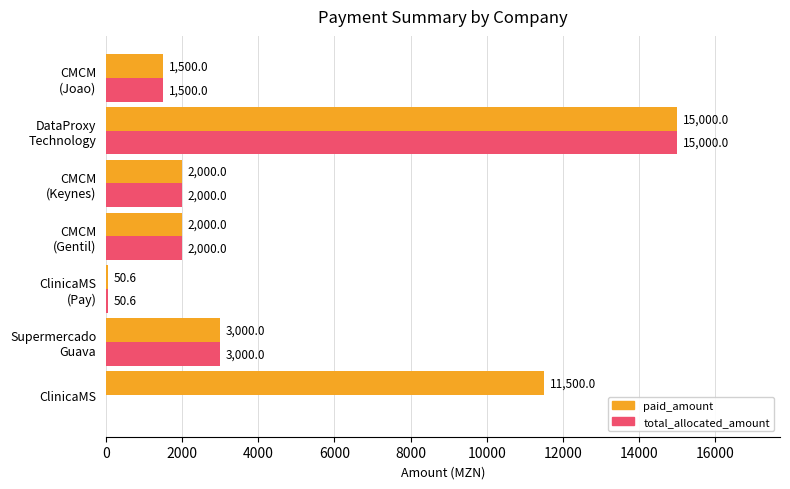

At which category is the sum across all series the highest?

DataProxy
Technology